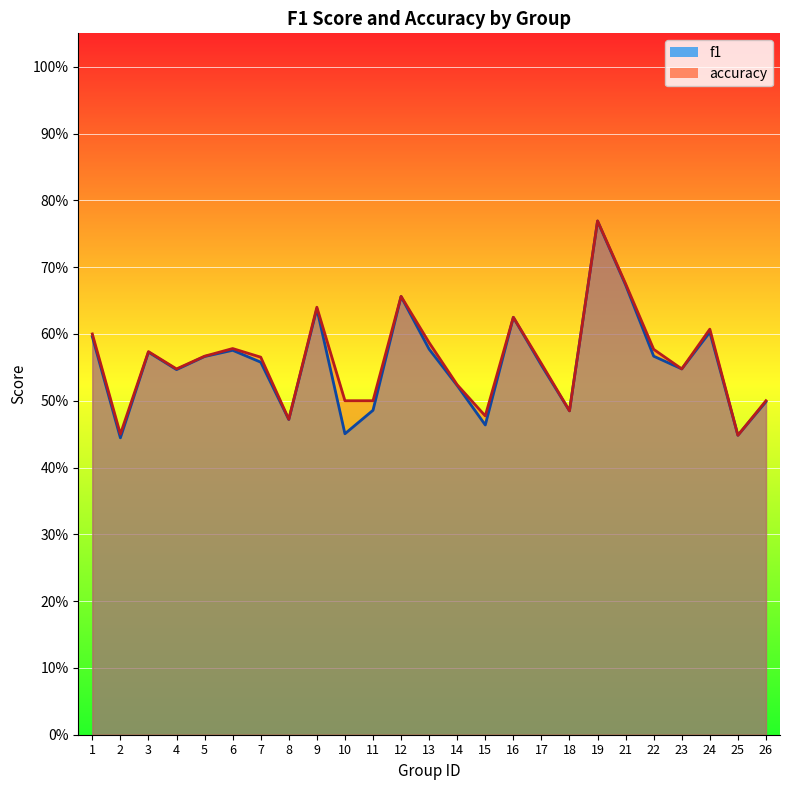

What is the value of the f1 point at the 5th from the left?

0.6